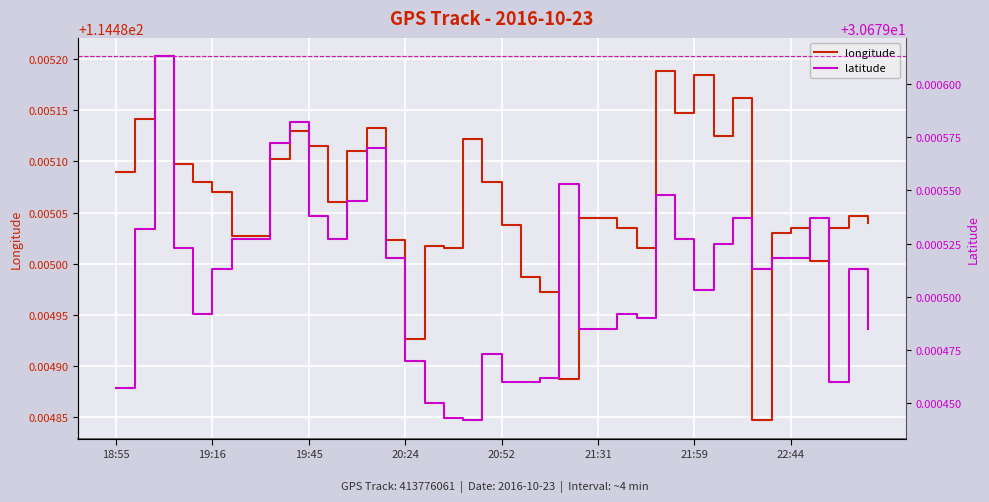

How many series are shown in this chart?

2